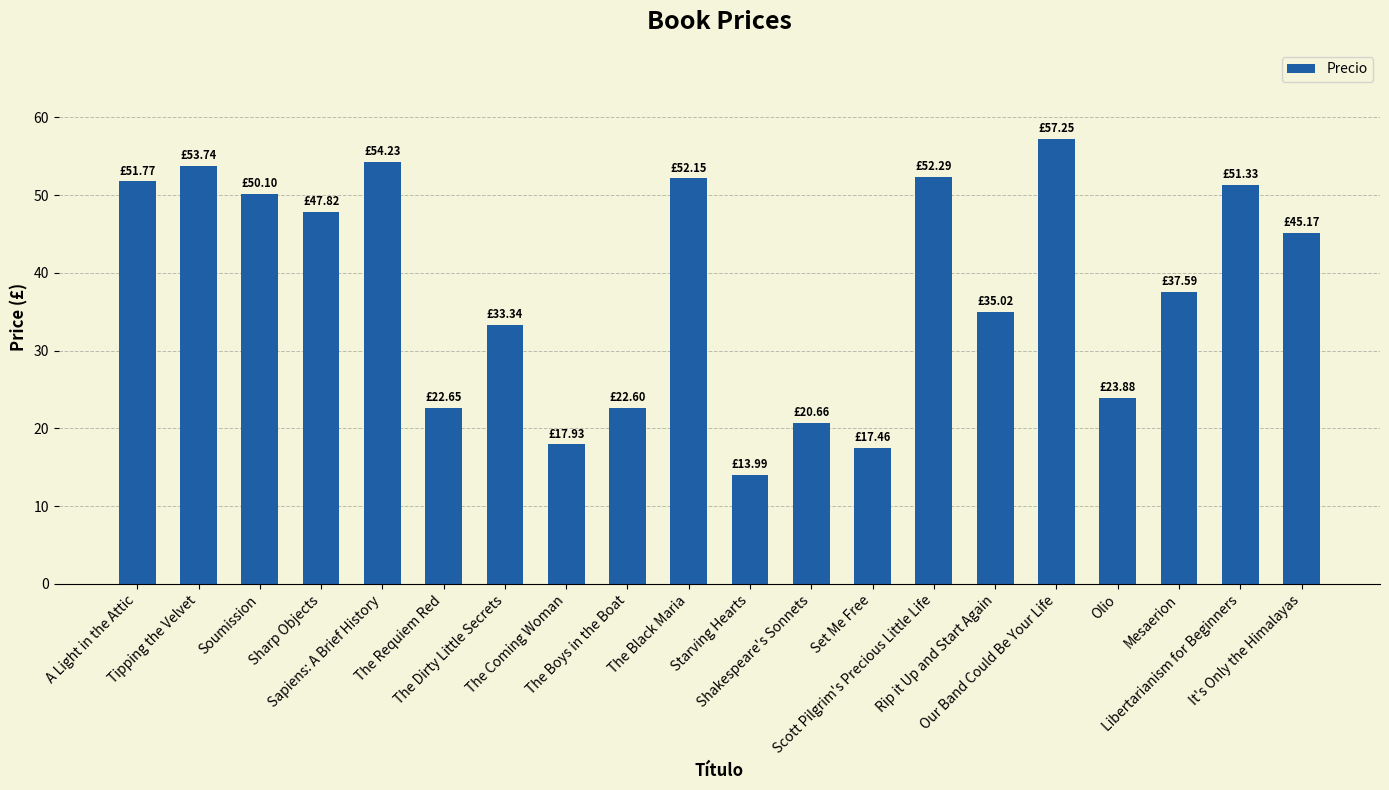

The chart shows a value of 49.6 at Rip it Up and Start Again. True or false?

False